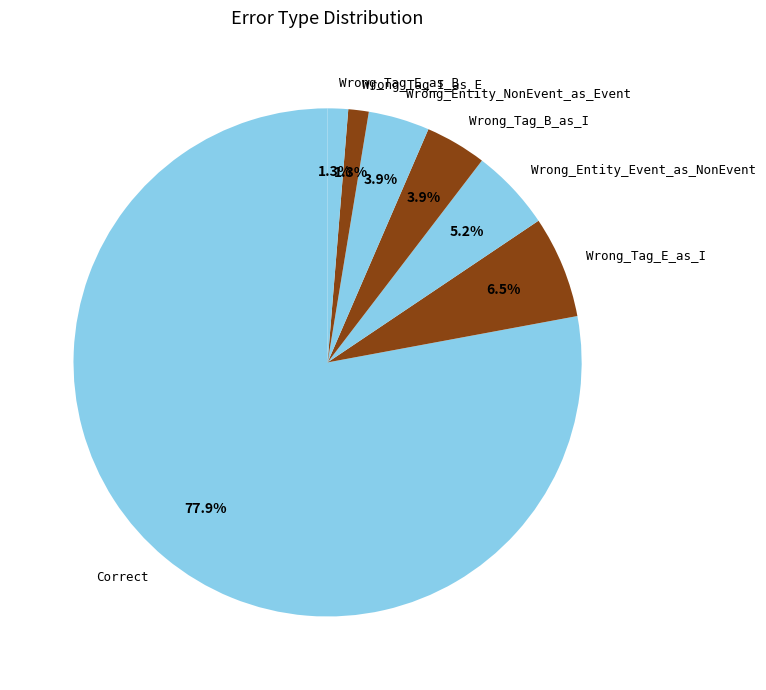

What is the majority slice?

Correct